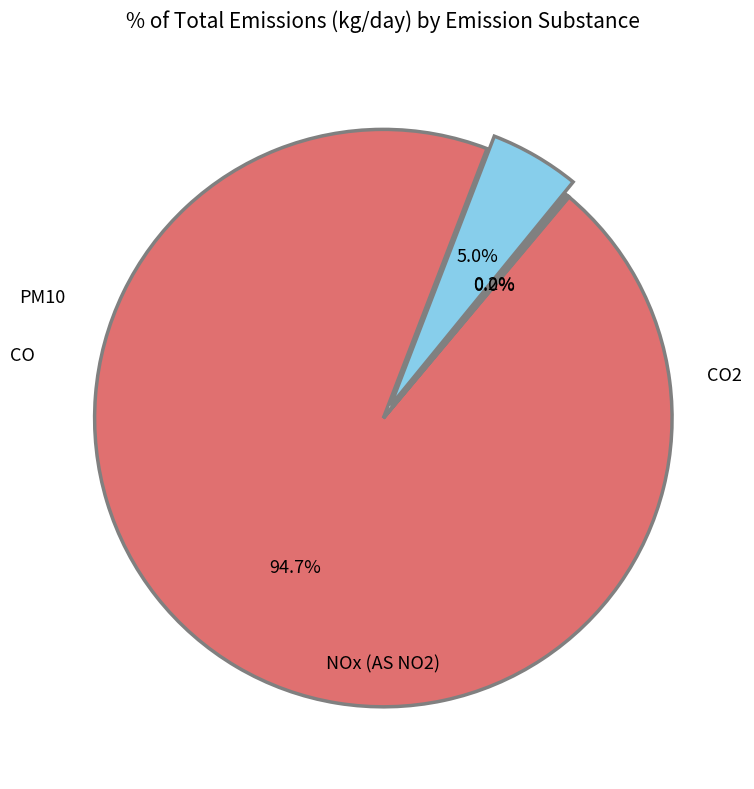

How many segments does this pie chart have?

4